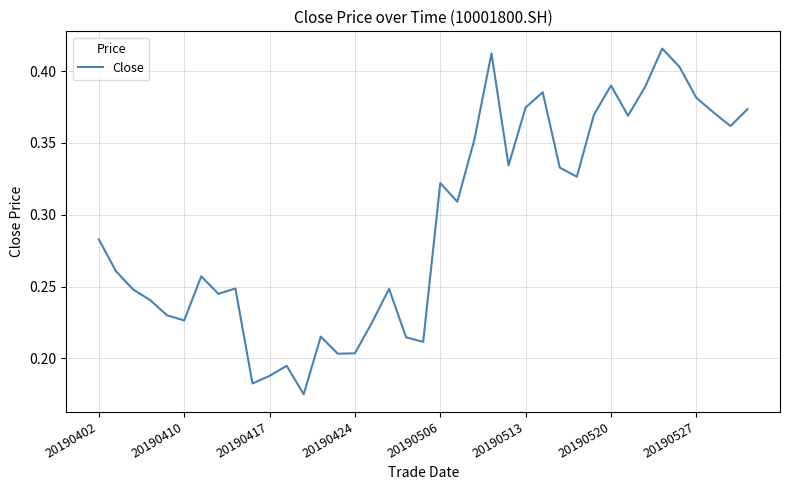

Count the number of data series in this chart.

1